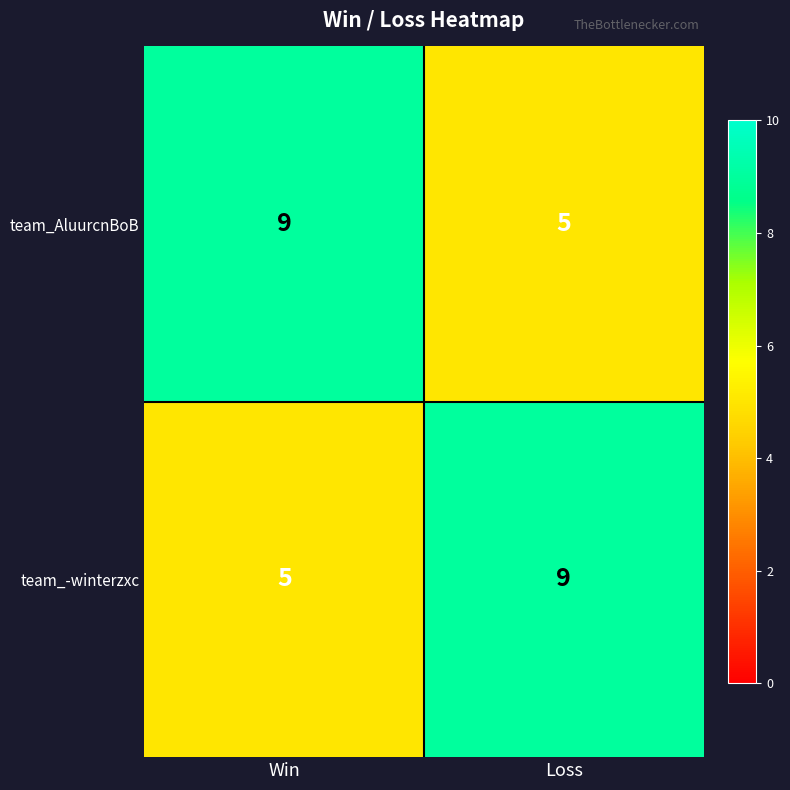

What is the approximate value of team_AluurcnBoB at Win?

9